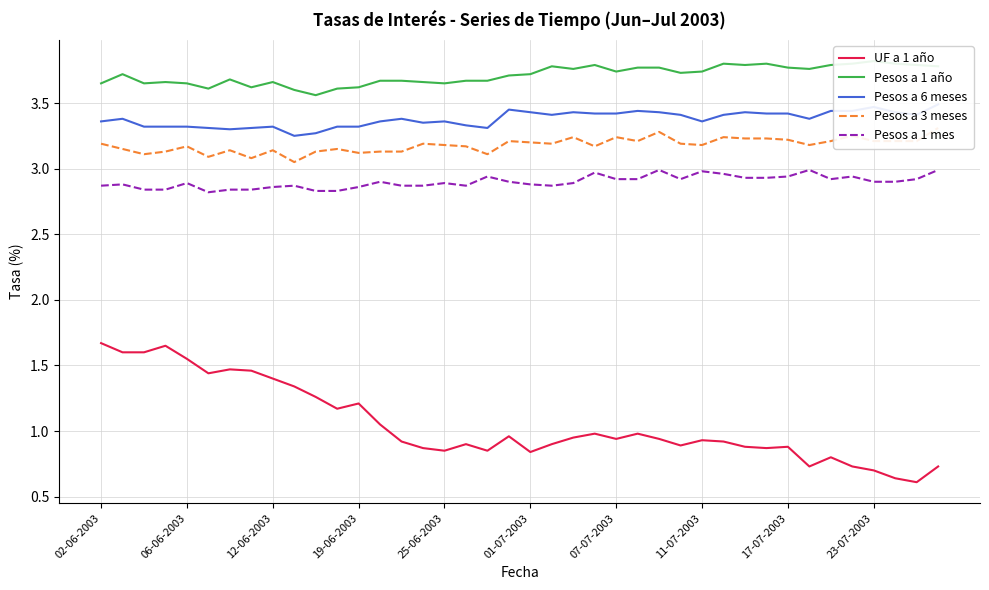

Reading left to right, list all the values displayed in this chart.

UF a 1 año: 1.7	1.6	1.6	1.6	1.6	1.4	1.5	1.5	1.4	1.3	1.3	1.2	1.2	1.1	0.9	0.9	0.8	0.9	0.8	1.0	0.8	0.9	0.9	1.0	0.9	1.0	0.9	0.9	0.9	0.9	0.9	0.9	0.9	0.7	0.8	0.7	0.7	0.6	0.6	0.7
Pesos a 1 año: 3.6	3.7	3.6	3.7	3.6	3.6	3.7	3.6	3.7	3.6	3.6	3.6	3.6	3.7	3.7	3.7	3.6	3.7	3.7	3.7	3.7	3.8	3.8	3.8	3.7	3.8	3.8	3.7	3.7	3.8	3.8	3.8	3.8	3.8	3.8	3.8	3.8	3.8	3.8	3.8
Pesos a 6 meses: 3.4	3.4	3.3	3.3	3.3	3.3	3.3	3.3	3.3	3.2	3.3	3.3	3.3	3.4	3.4	3.4	3.4	3.3	3.3	3.5	3.4	3.4	3.4	3.4	3.4	3.4	3.4	3.4	3.4	3.4	3.4	3.4	3.4	3.4	3.4	3.4	3.5	3.4	3.4	3.5
Pesos a 3 meses: 3.2	3.1	3.1	3.1	3.2	3.1	3.1	3.1	3.1	3.0	3.1	3.1	3.1	3.1	3.1	3.2	3.2	3.2	3.1	3.2	3.2	3.2	3.2	3.2	3.2	3.2	3.3	3.2	3.2	3.2	3.2	3.2	3.2	3.2	3.2	3.2	3.2	3.2	3.2	3.3
Pesos a 1 mes: 2.9	2.9	2.8	2.8	2.9	2.8	2.8	2.8	2.9	2.9	2.8	2.8	2.9	2.9	2.9	2.9	2.9	2.9	2.9	2.9	2.9	2.9	2.9	3.0	2.9	2.9	3.0	2.9	3.0	3.0	2.9	2.9	2.9	3.0	2.9	2.9	2.9	2.9	2.9	3.0